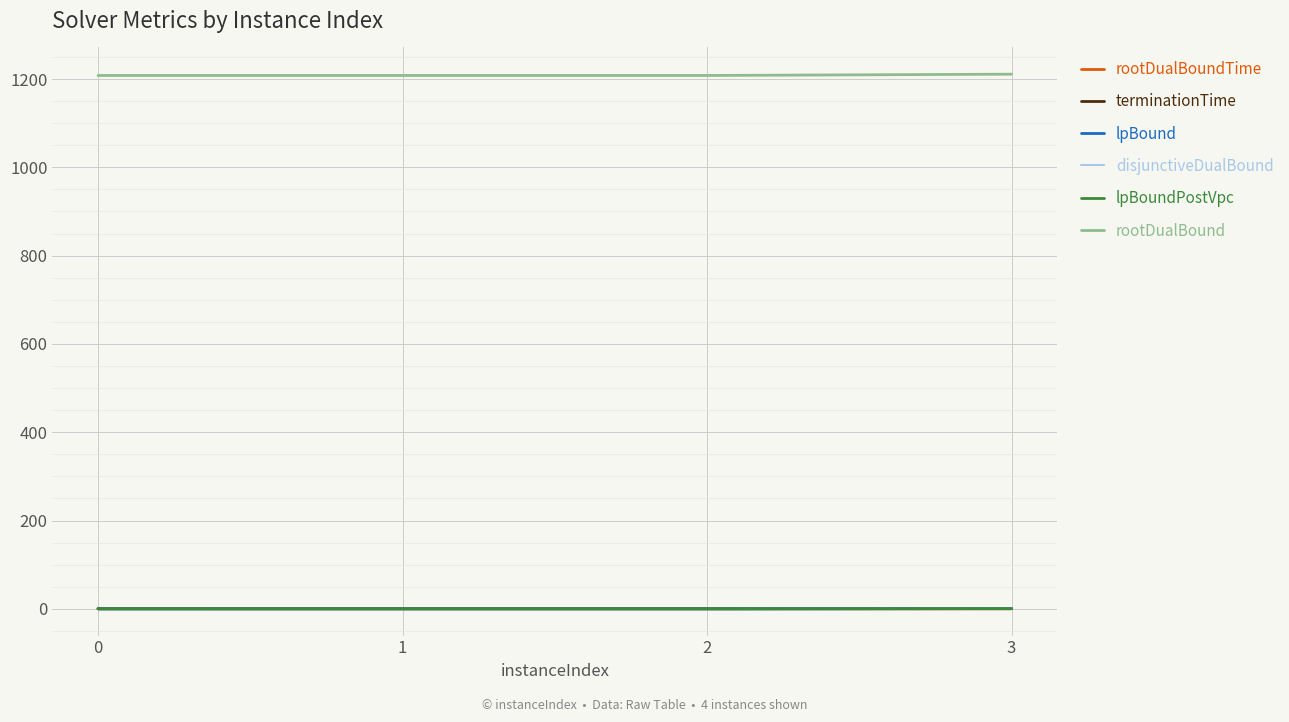

At 1, list the series in order from smallest to largest.

lpBound, disjunctiveDualBound, lpBoundPostVpc, rootDualBoundTime, terminationTime, rootDualBound